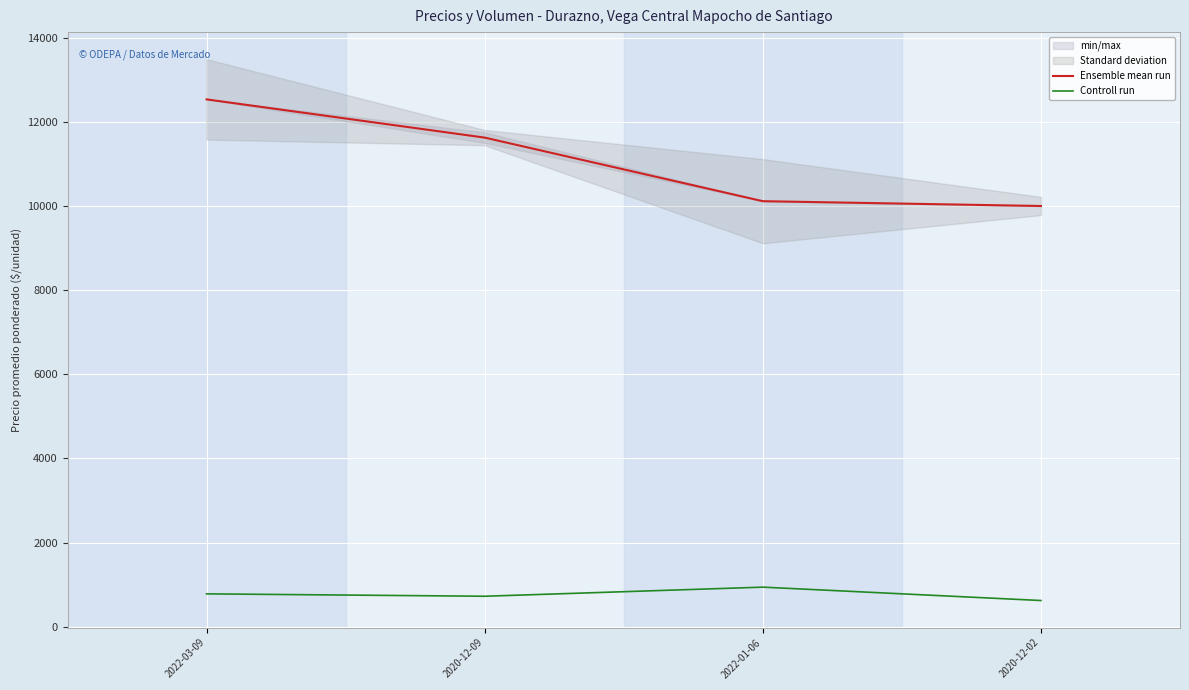

Where is Ensemble mean run nearest to the value 11266?

2020-12-09